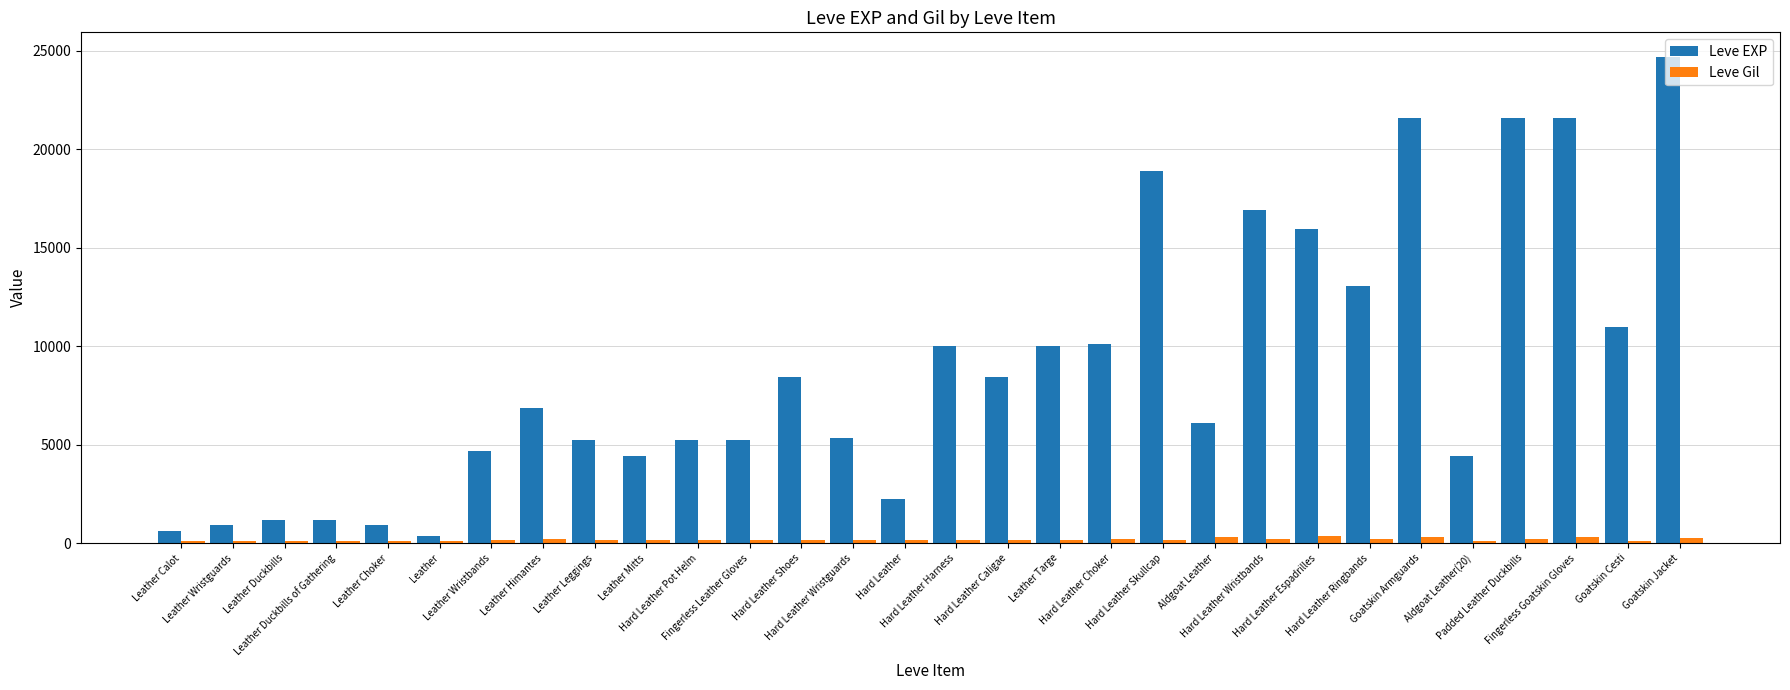

What is the sum of all Leve EXP values?

267070